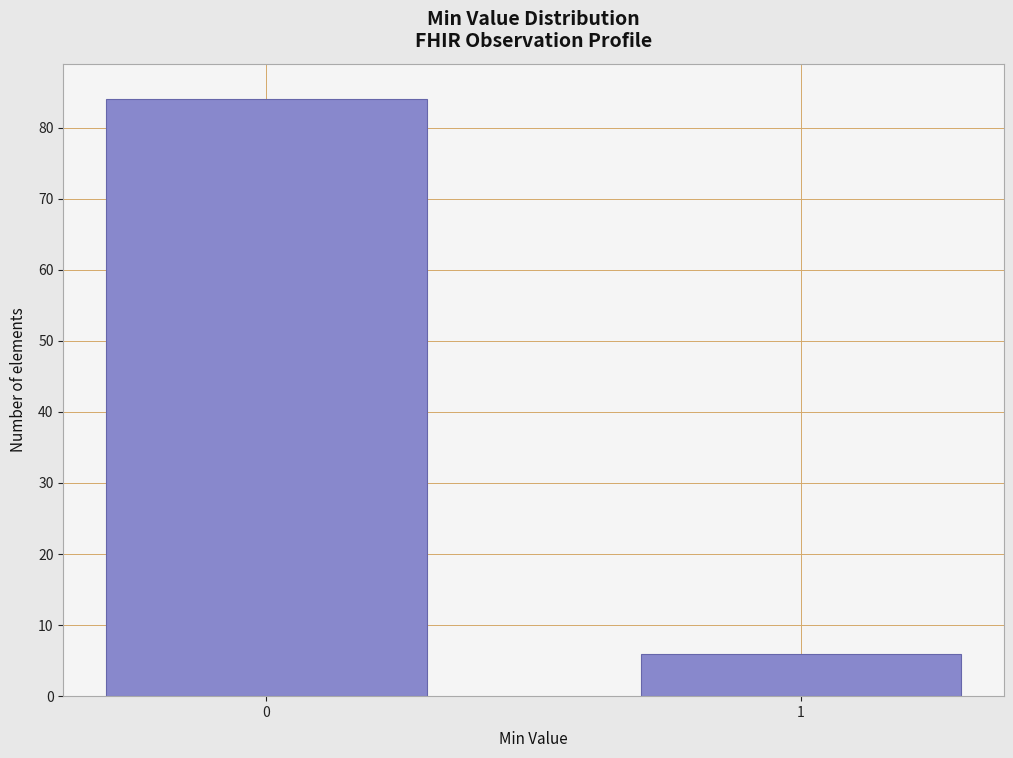

Reading left to right, extract all data points from this chart.

84	6